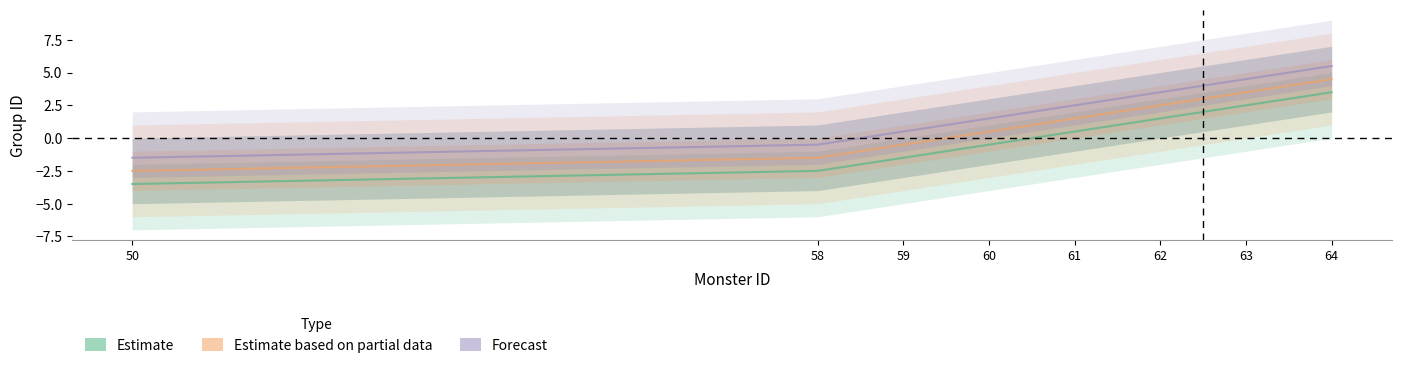

What is the value of the Forecast point at the 6th from the left?

3.5